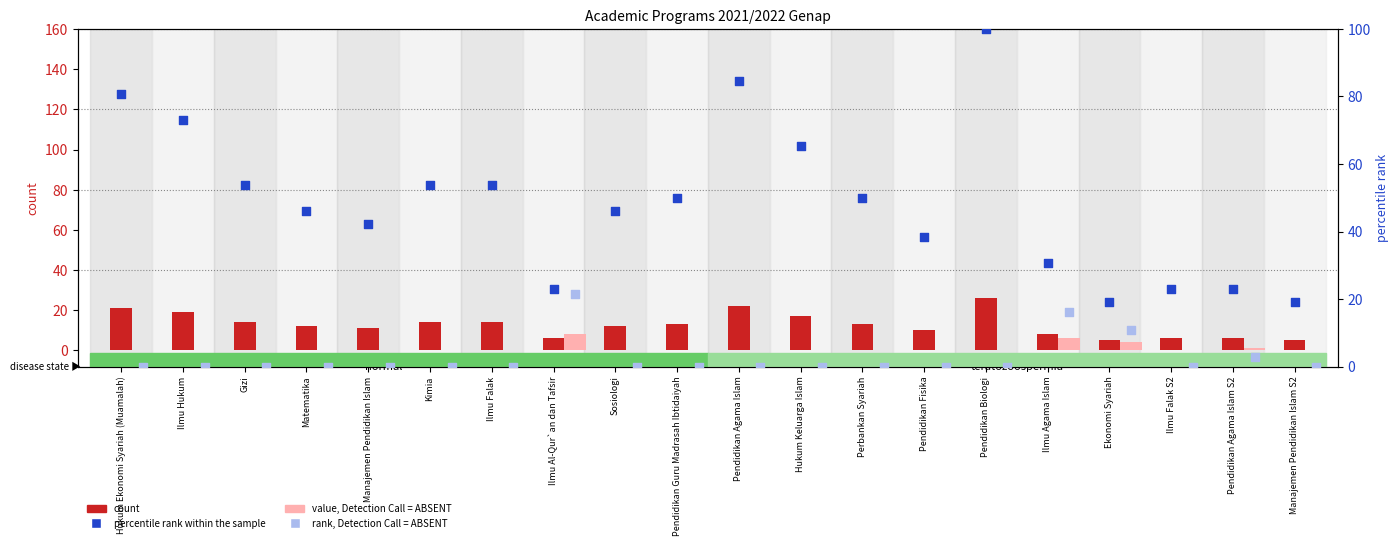

At which category is the sum across all series the highest?

Pendidikan Biologi